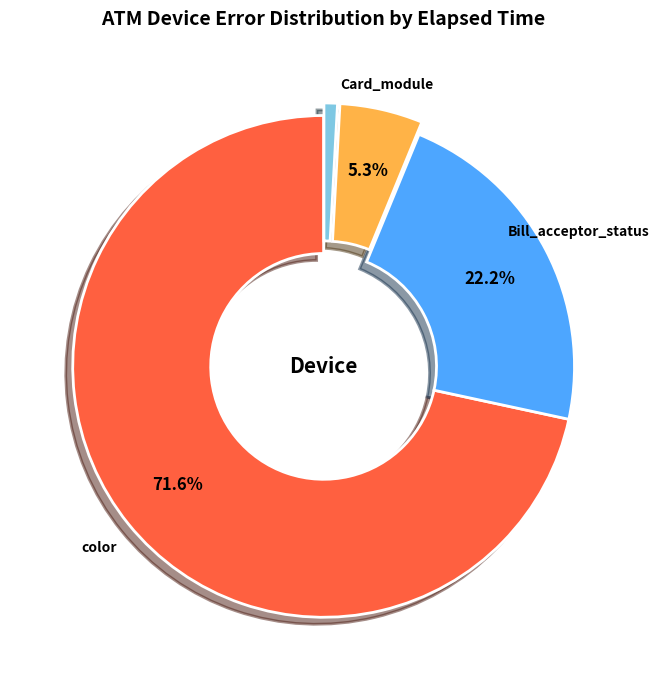

Is there any slice that represents more than half of the pie?

Yes